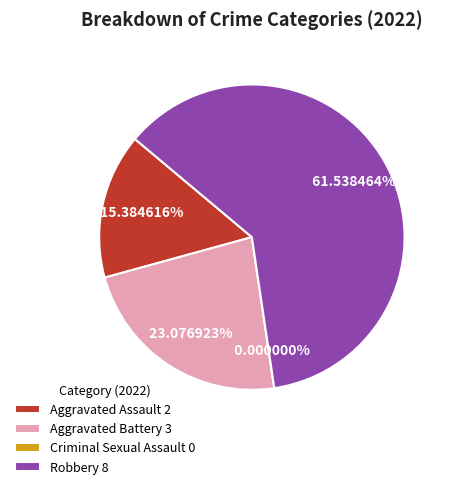

The Criminal Sexual Assault slice represents 0% of the pie. True or false?

True